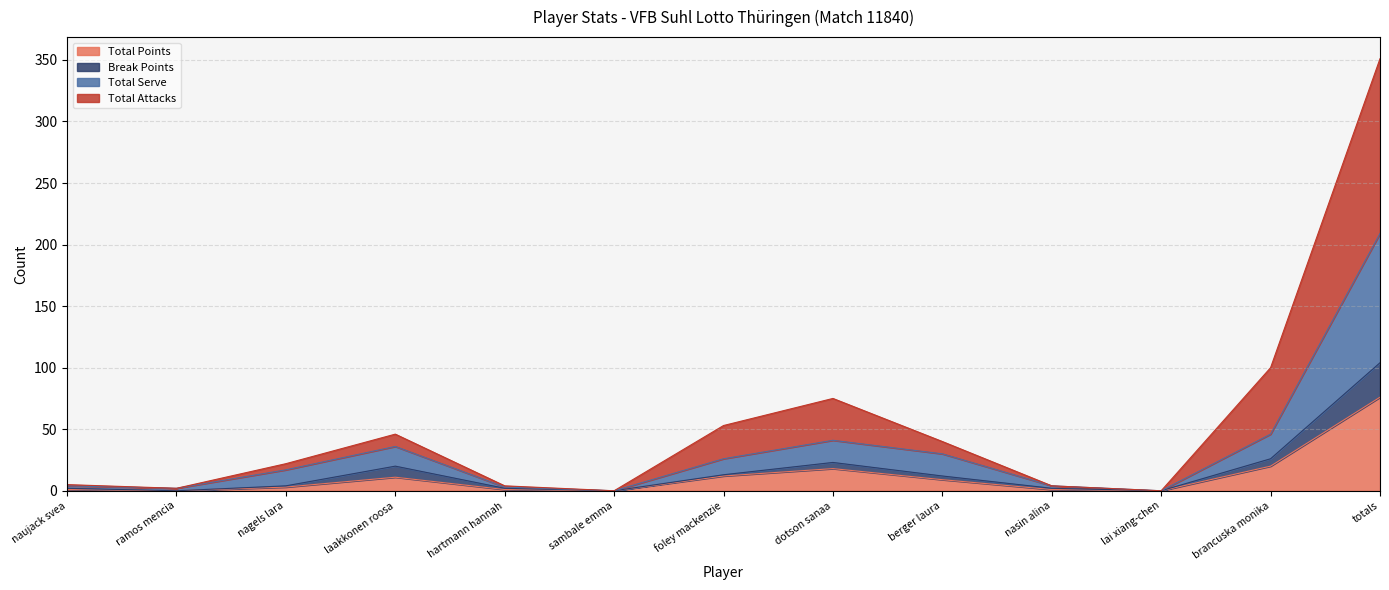

At which label does Total Points reach its peak?

totals